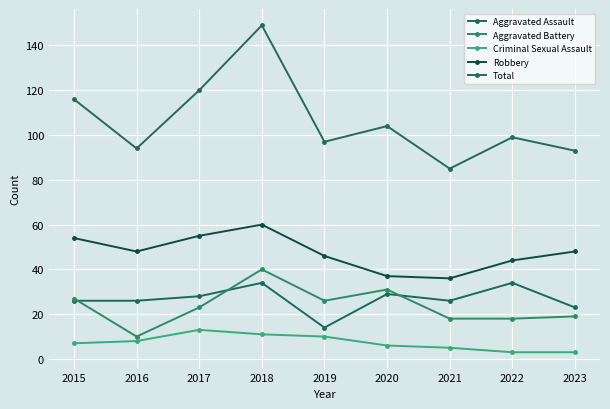

How many lines are shown in the chart?

5